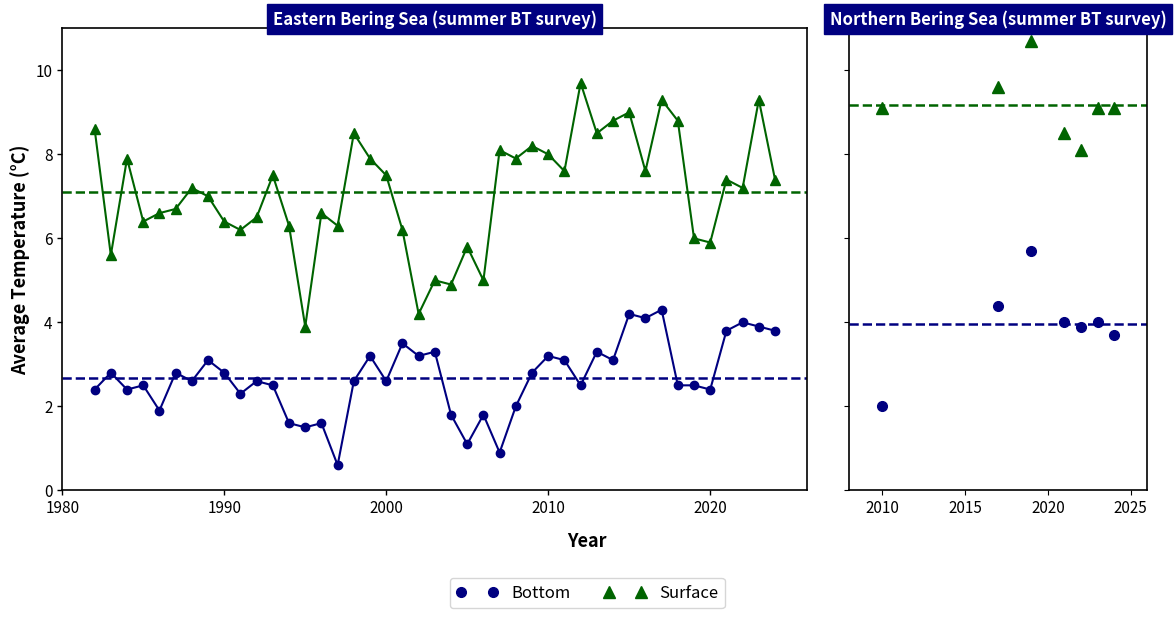

What is the difference between the maximum and minimum values in the Bottom series?

3.7